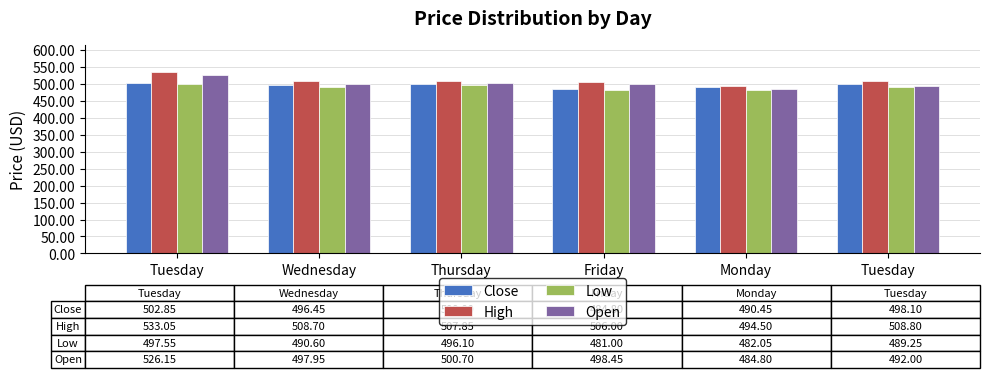

What is the total value across all series at Friday?

1970.2